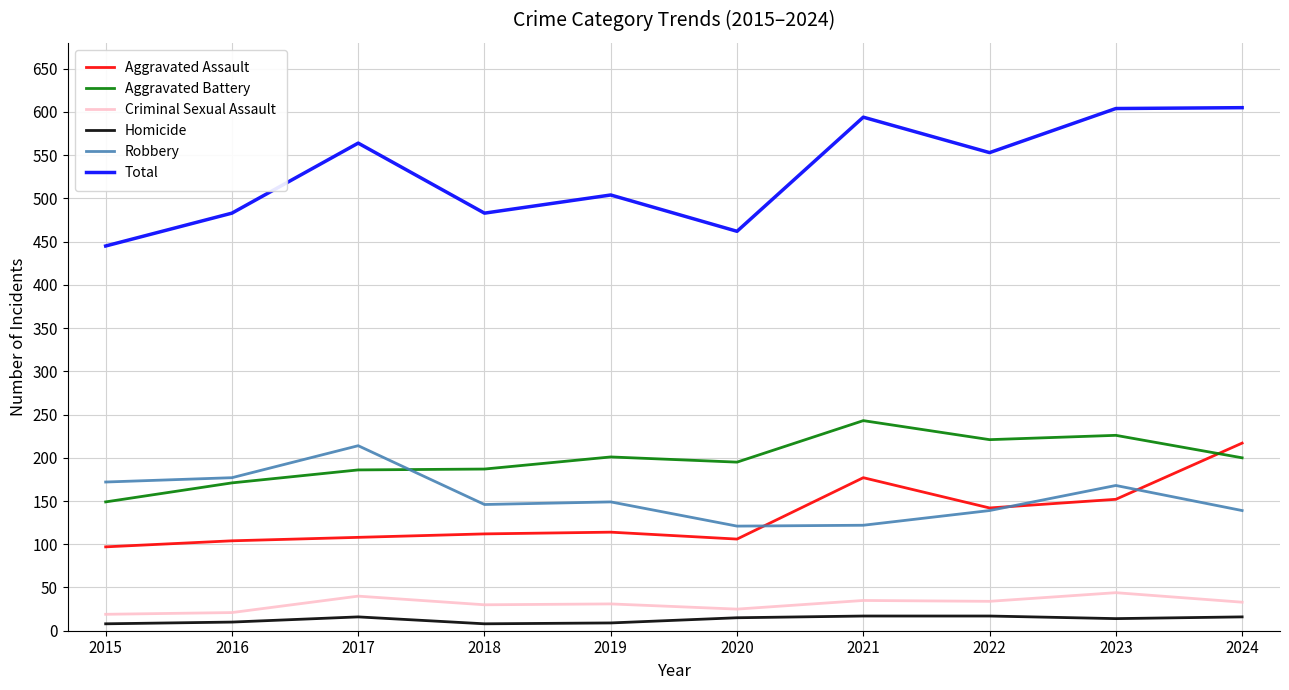

What is the maximum value for Total?

605